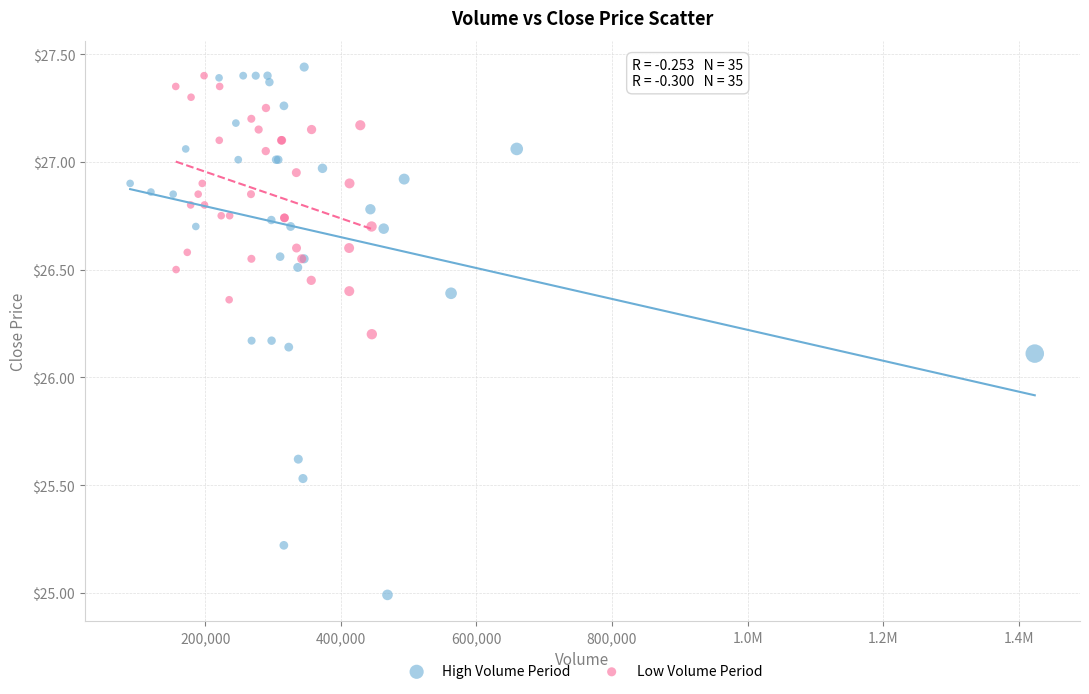

What are all the series names shown in the legend?

High Volume Period, Low Volume Period